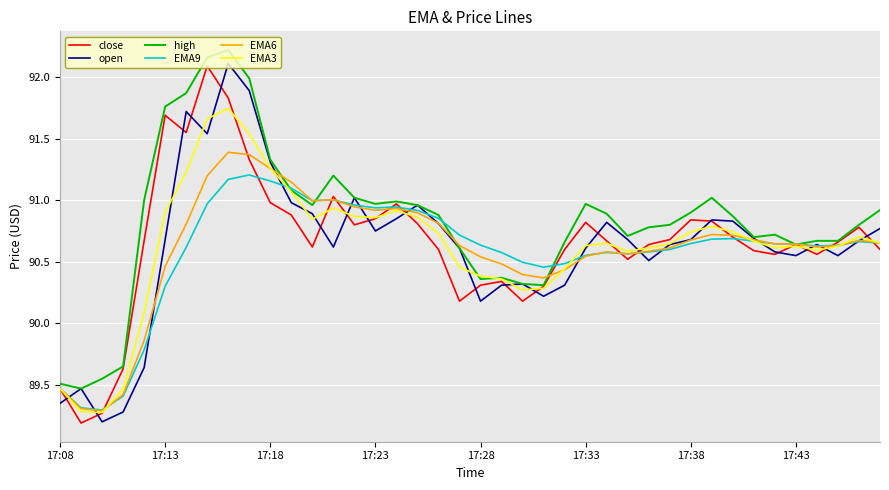

Which series has the largest total across all categories?

high